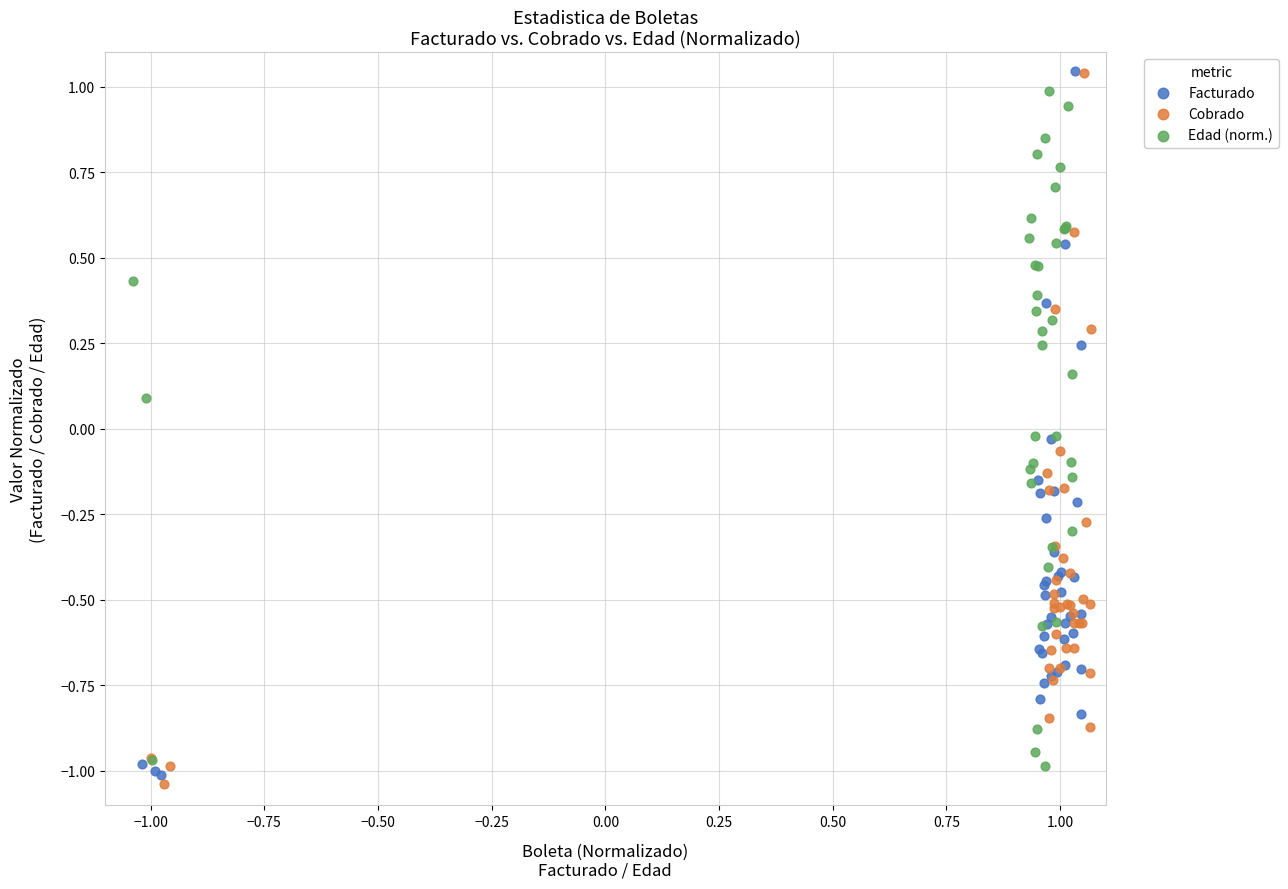

Which series contains the lowest Y value?

Cobrado